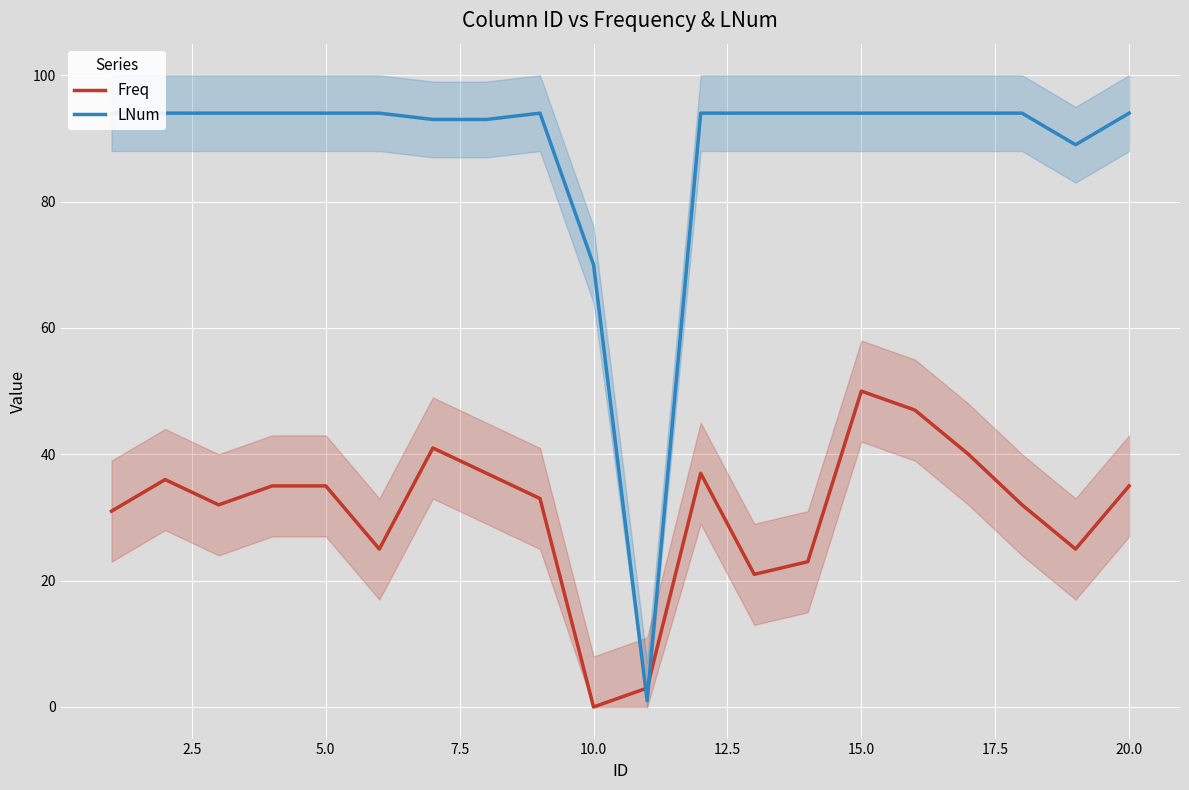

What is the average value of the LNum series?

88